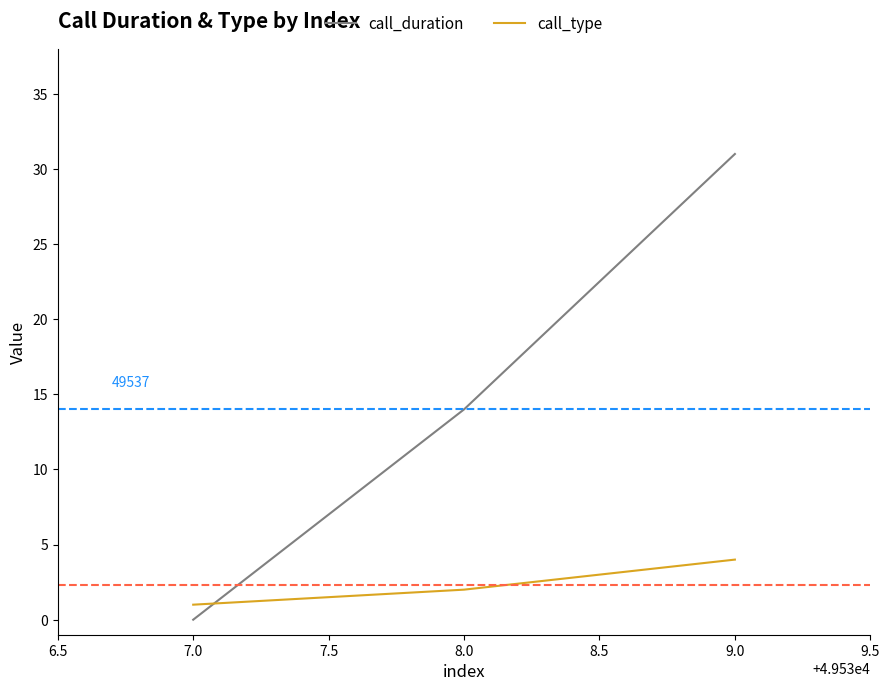

What is the spread (max minus min) of values at 8.0?

12